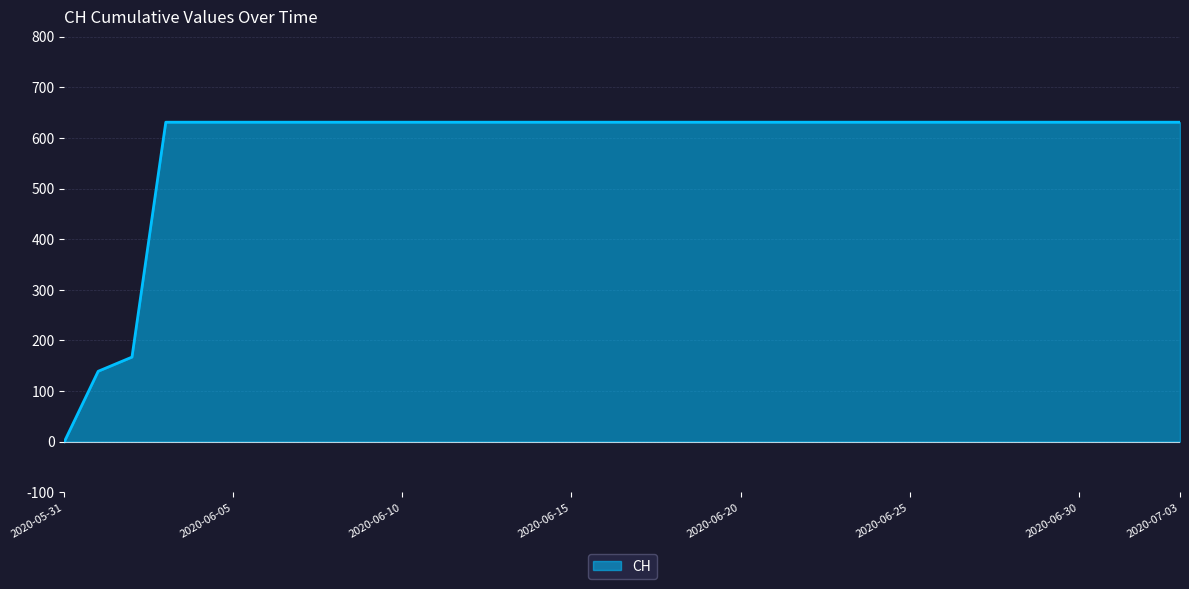

How many values are below 631?

3